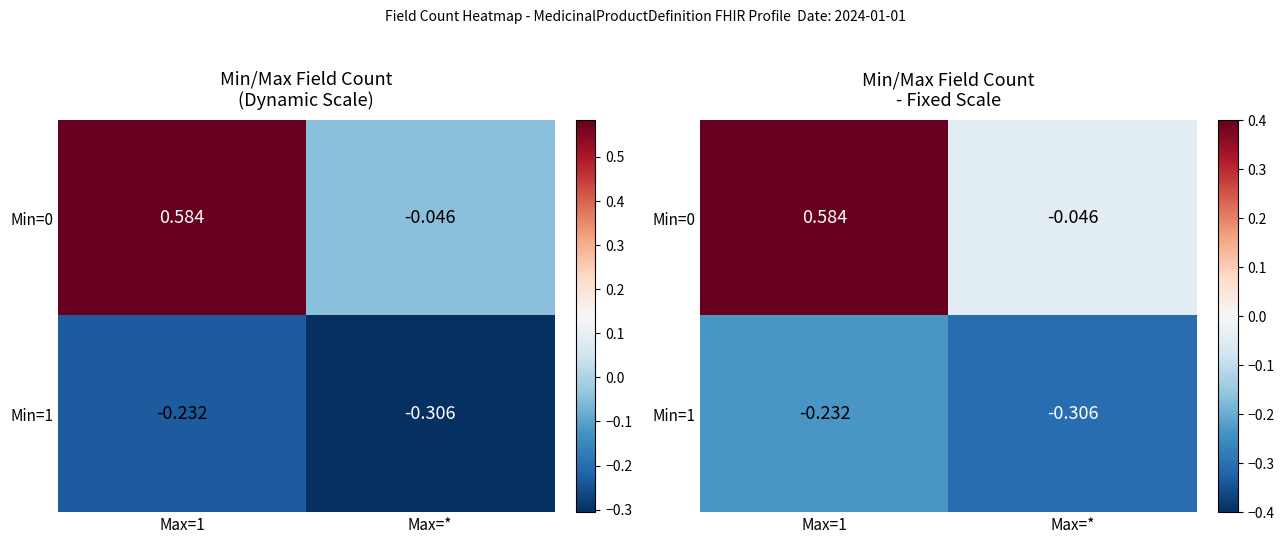

What is the sum of all Min=0 values?

0.5